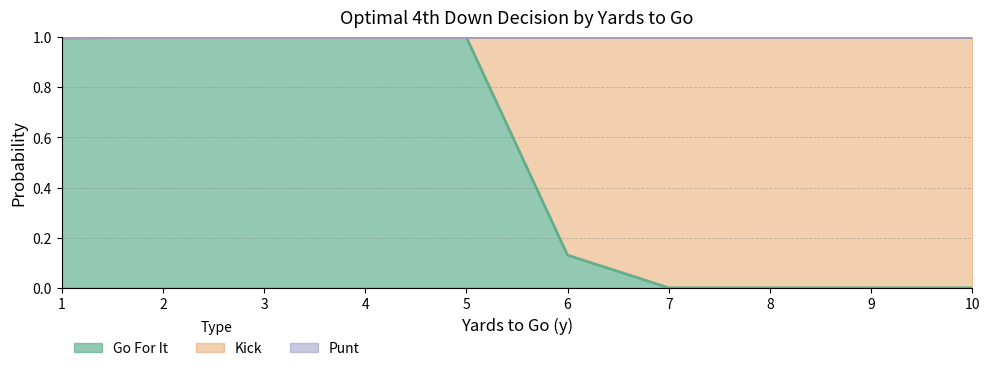

Does the chart display data point markers on the line(s)?

No